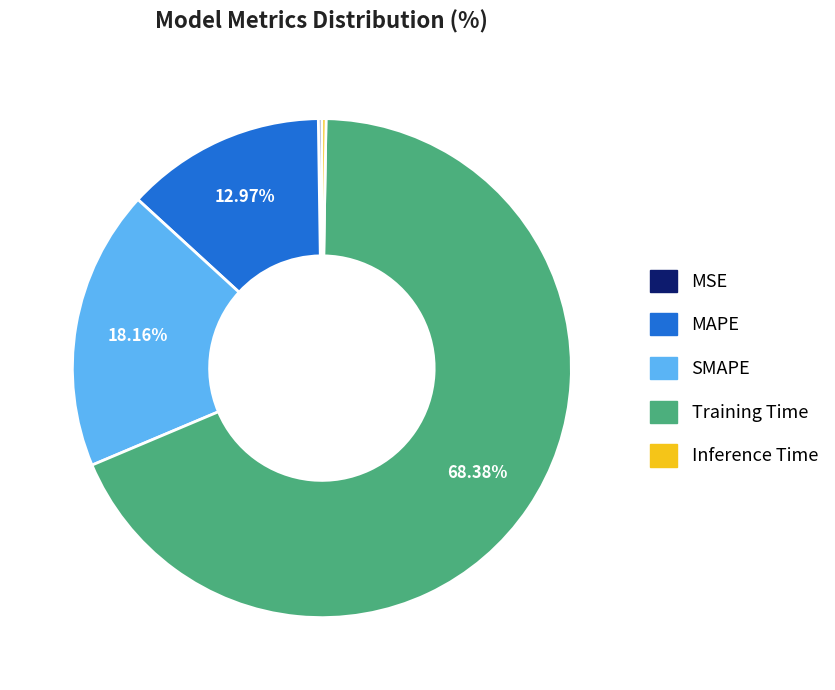

Which category has the biggest portion of the pie?

Training Time